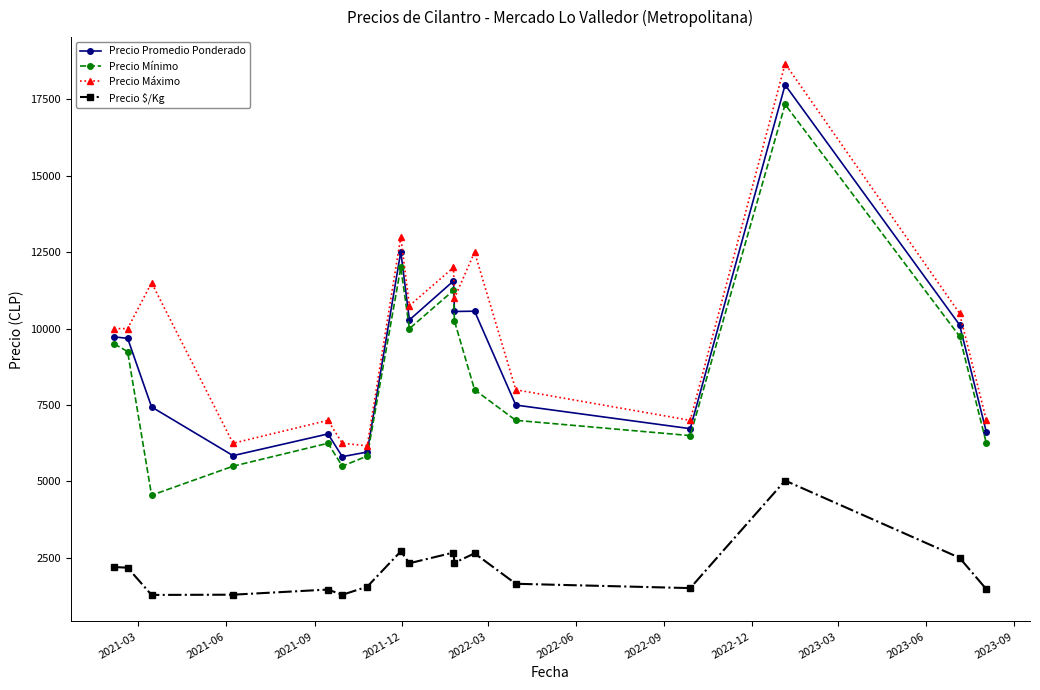

What is the value of the Precio Máximo point at the 11th from the left?

11000.0